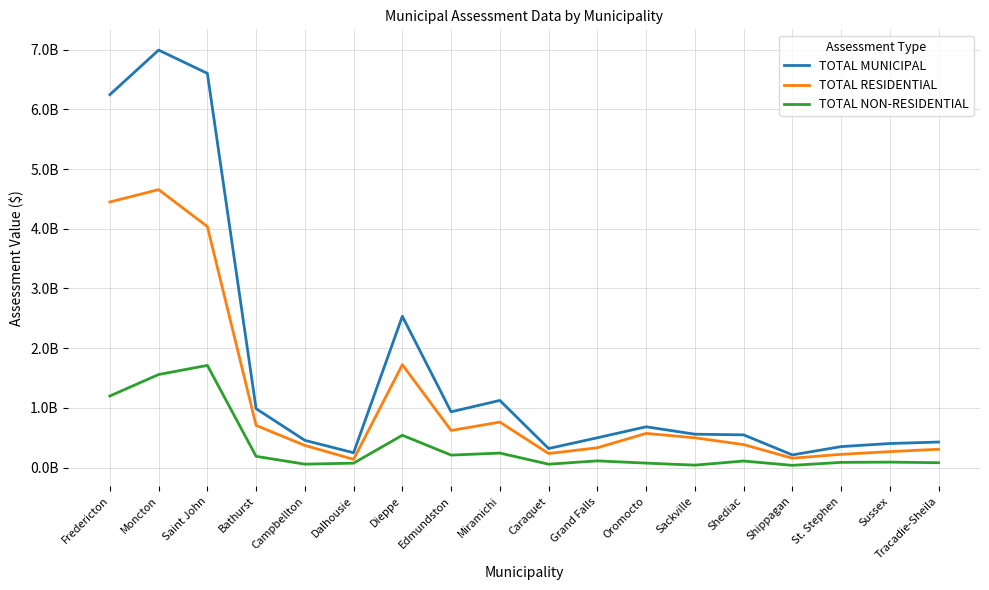

What is the maximum value for TOTAL MUNICIPAL?

6994632350